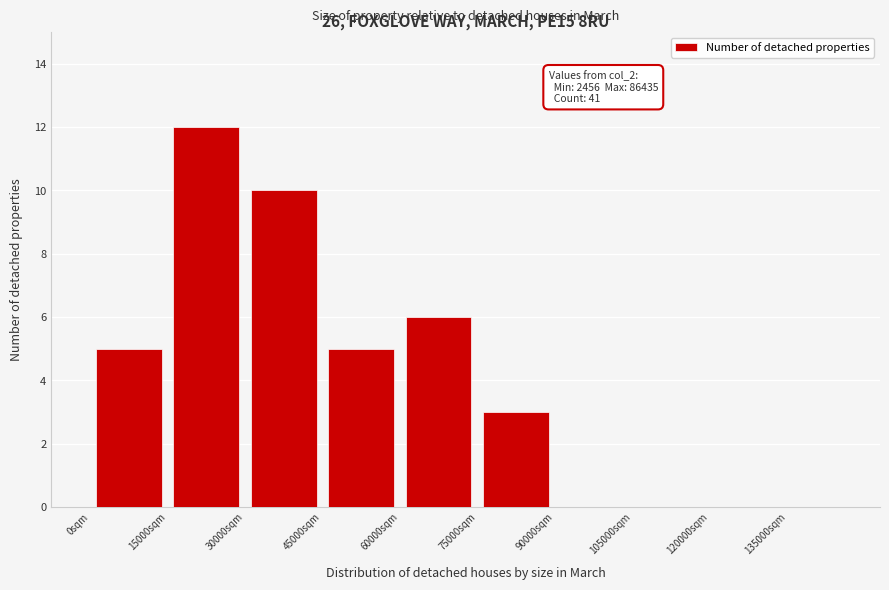

Over which range of the x-axis is the bar tallest?

15000 to 30000